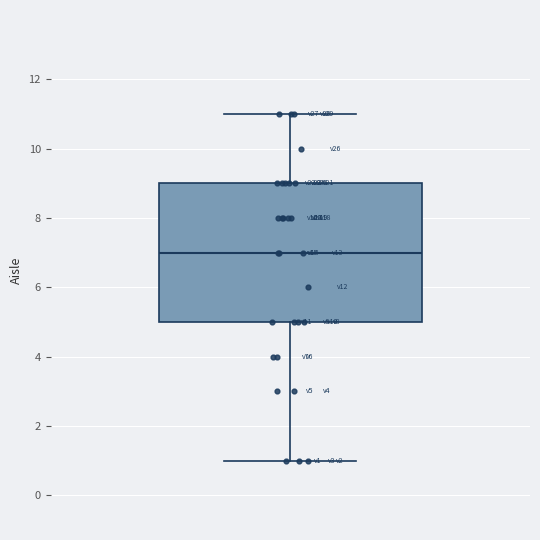

Where does the median line of the box sit on the y-axis? The values are not printed on the chart, so give them approximately, as read against the axis.

7